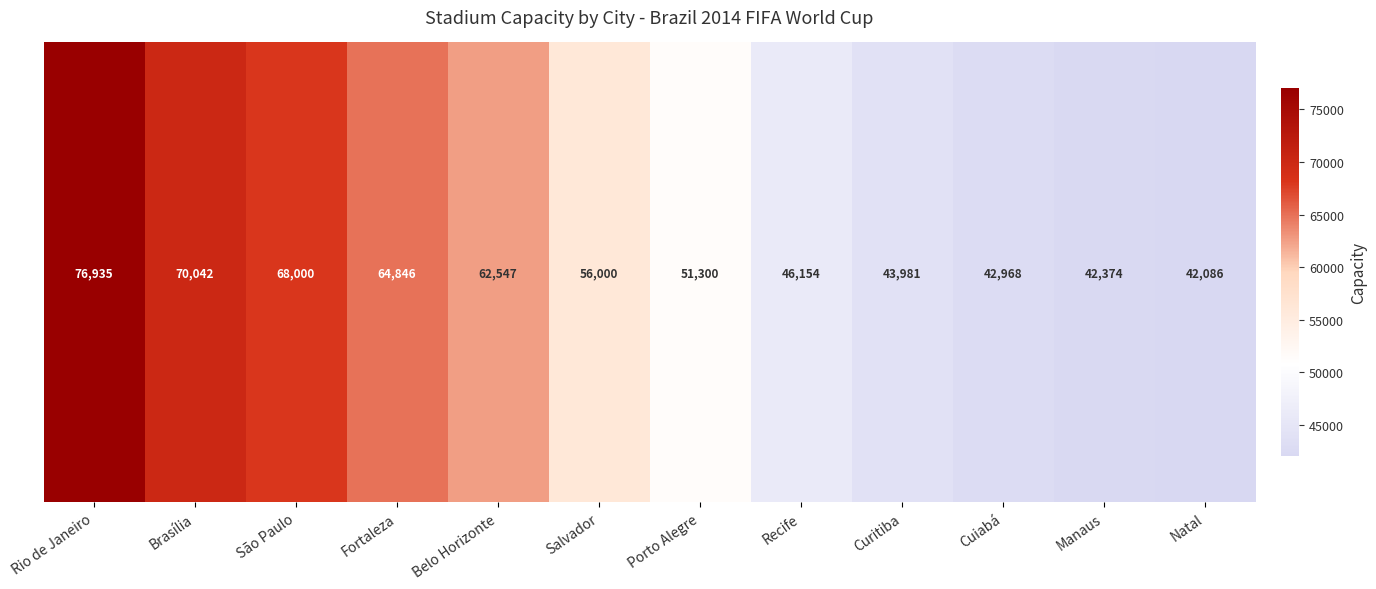

Which label corresponds to the smallest value in the chart?

Natal